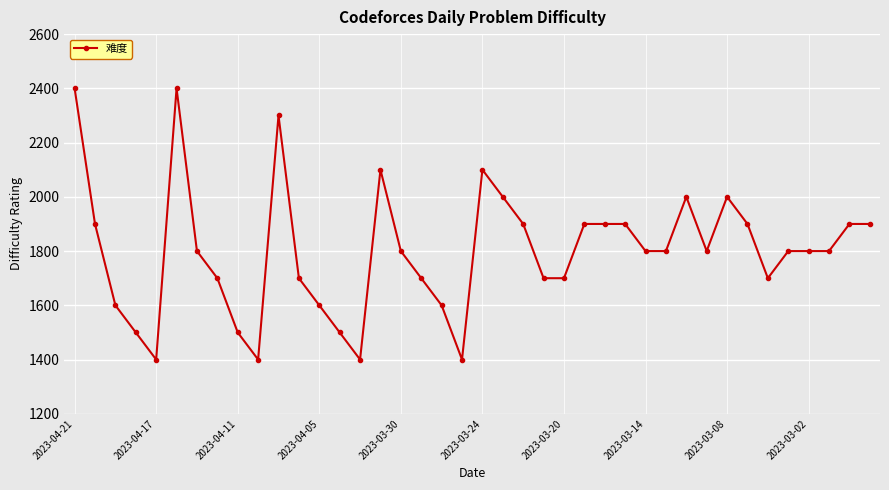

Reading left to right, extract all data points from this chart.

2400	1900	1600	1500	1400	2400	1800	1700	1500	1400	2300	1700	1600	1500	1400	2100	1800	1700	1600	1400	2100	2000	1900	1700	1700	1900	1900	1900	1800	1800	2000	1800	2000	1900	1700	1800	1800	1800	1900	1900